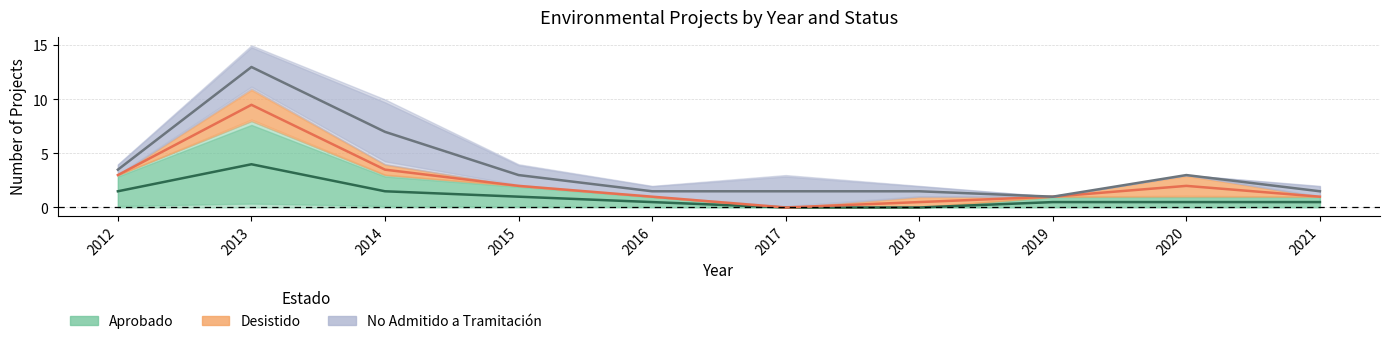

Where does the Aprobado series first go above 1?

2012